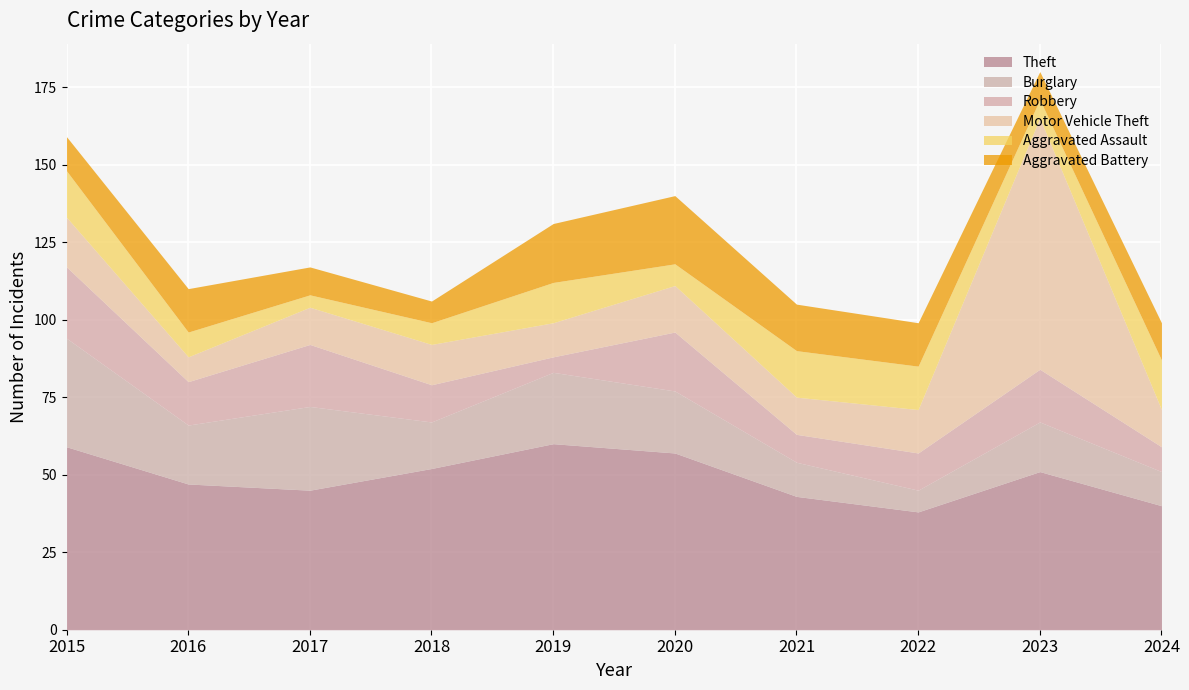

True or false: Theft and Aggravated Assault intersect in this chart.

False